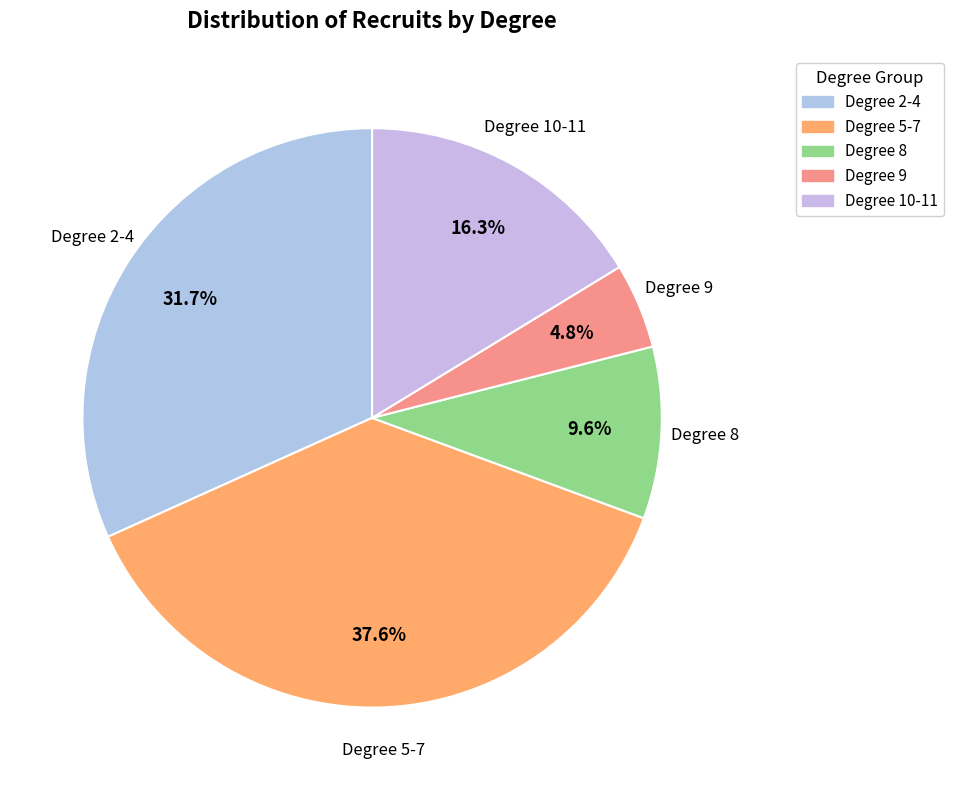

Count the number of slices in the pie.

5